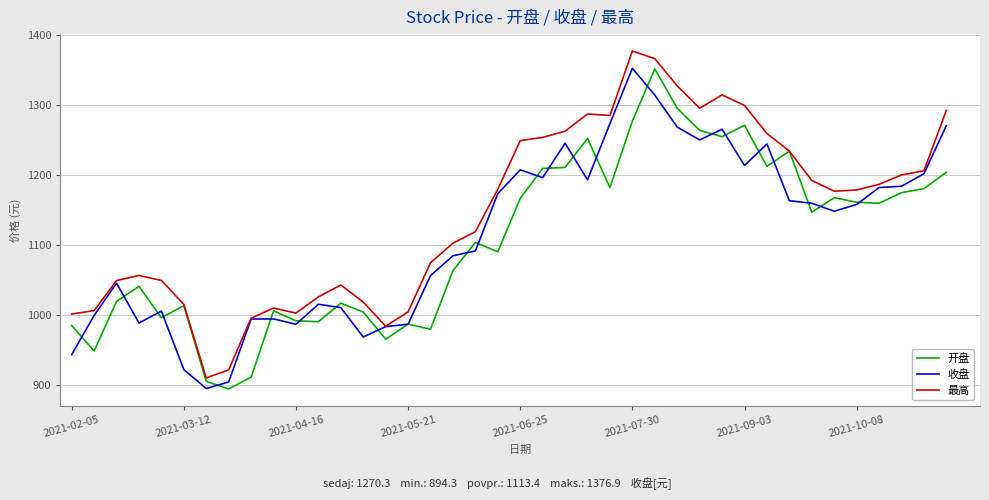

How many lines are shown in the chart?

3